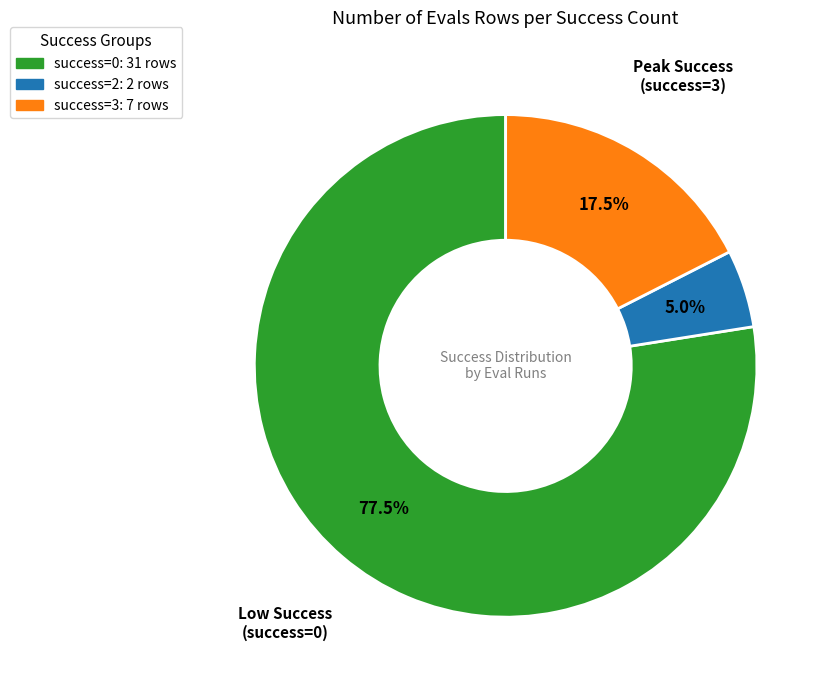

Which has a higher value, success=3: 7 rows or success=0: 31 rows?

success=0: 31 rows